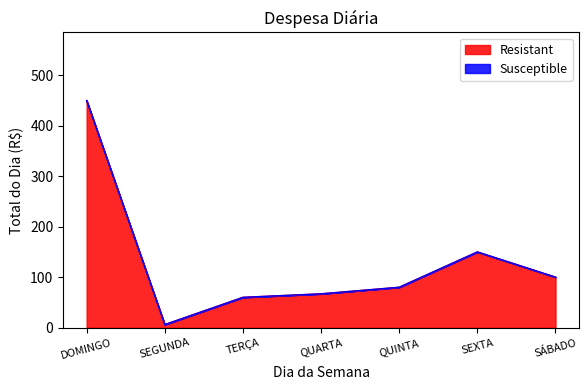

What position from the left is SEGUNDA?

2